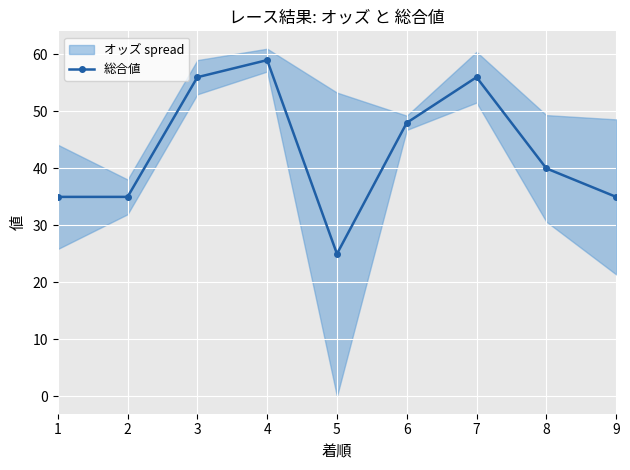

Rank the categories by value from lowest to highest.

5, 1, 2, 9, 8, 6, 3, 7, 4